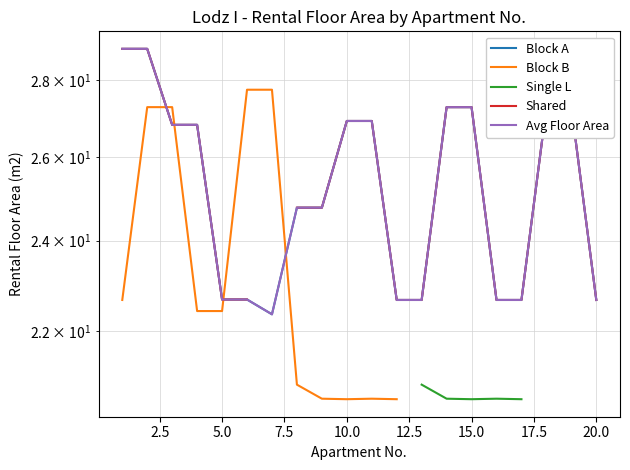

True or false: Block A and Shared intersect in this chart.

False